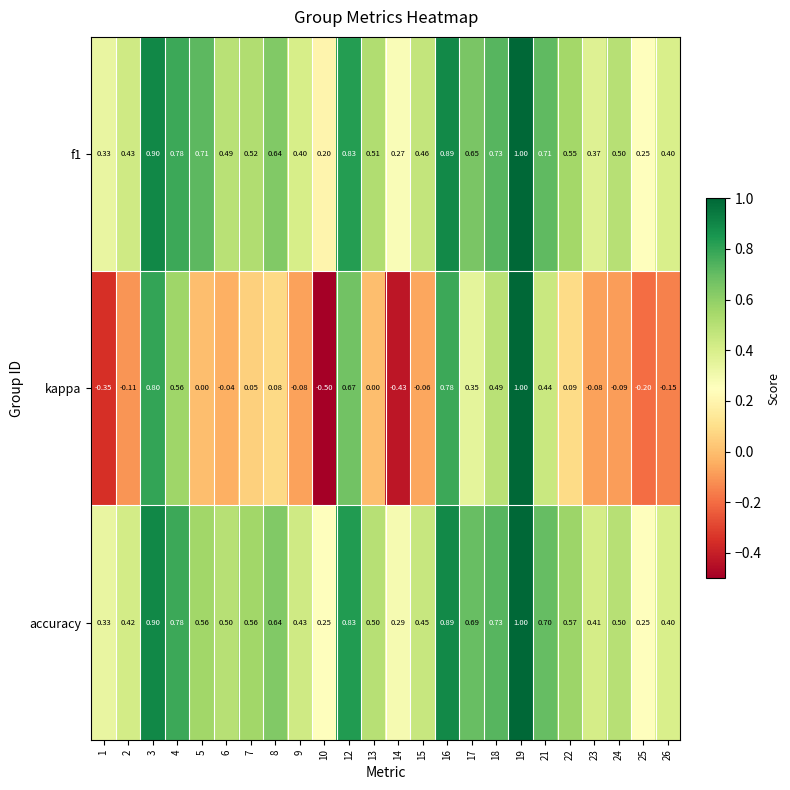

Which category has the highest value across all series?

19